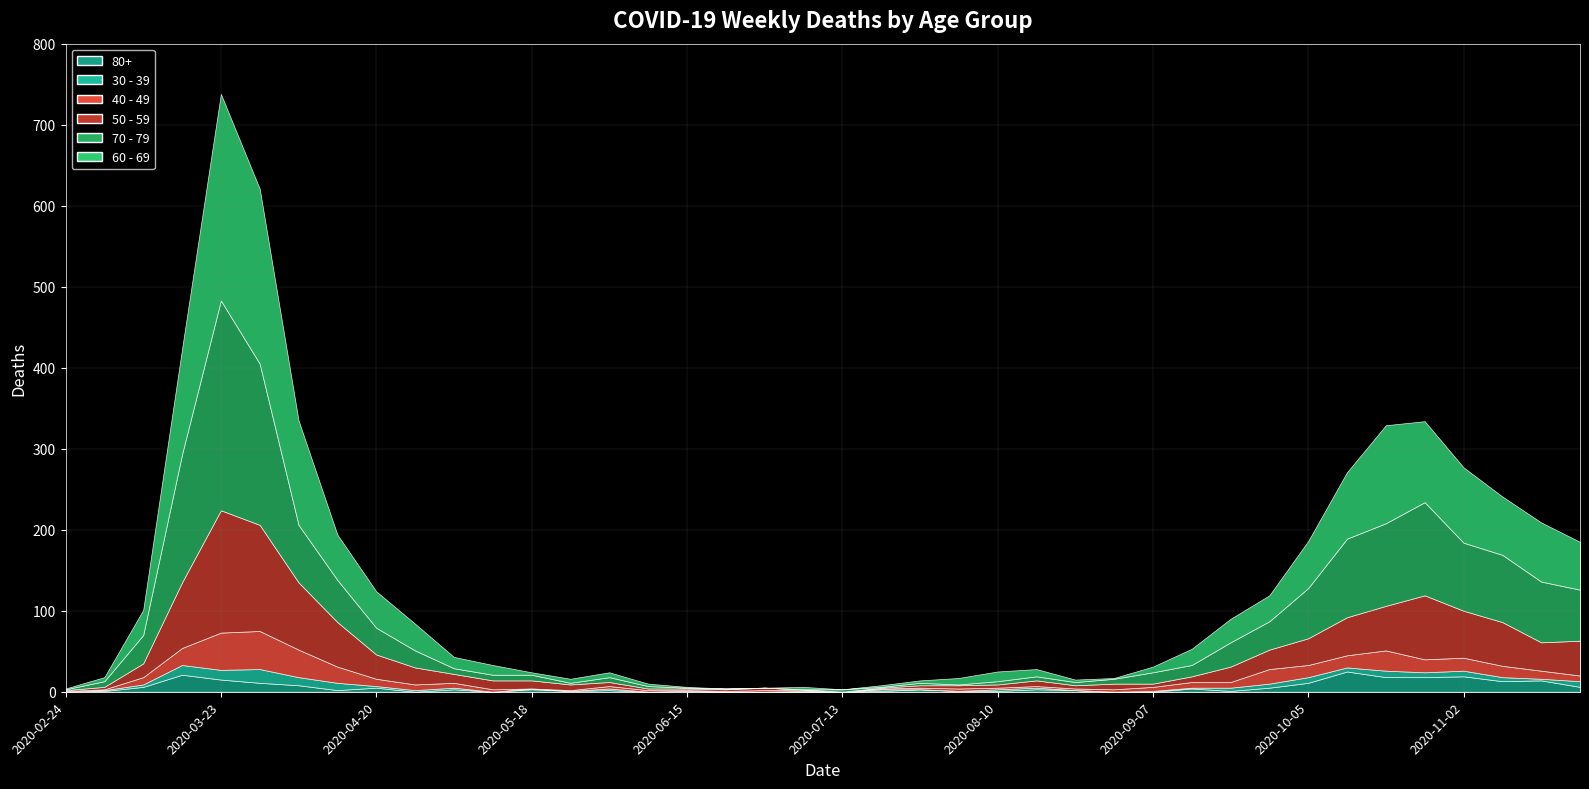

What is the value of the 80+ point at the 27th from the left?

2